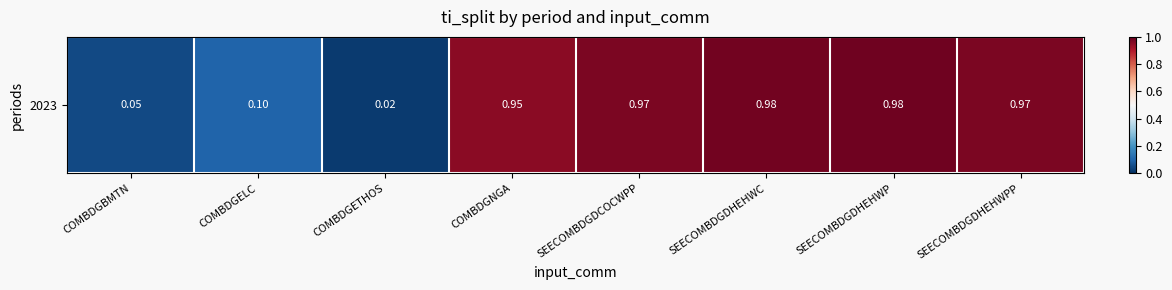

What is the sum of the values at SEECOMBDGDHEHWC and COMBDGBMTN?

1.0